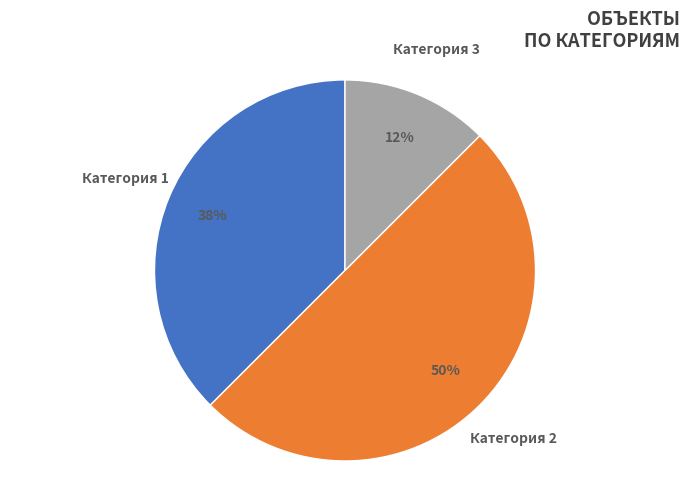

Which slice is the smallest?

Категория 3